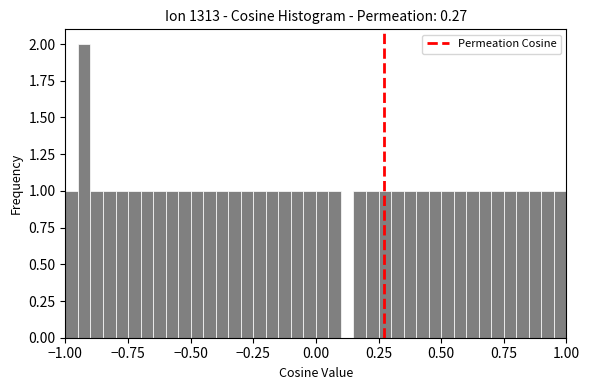

Read against the x-axis, roughly where is the centre of the tallest bar?

-0.90